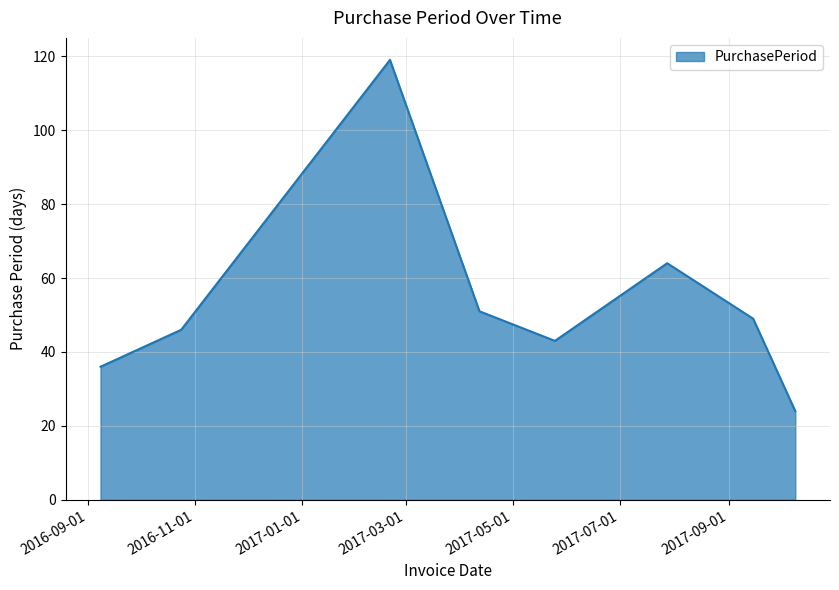

How many interior local valleys (lower than both neighbors) does the data have?

1